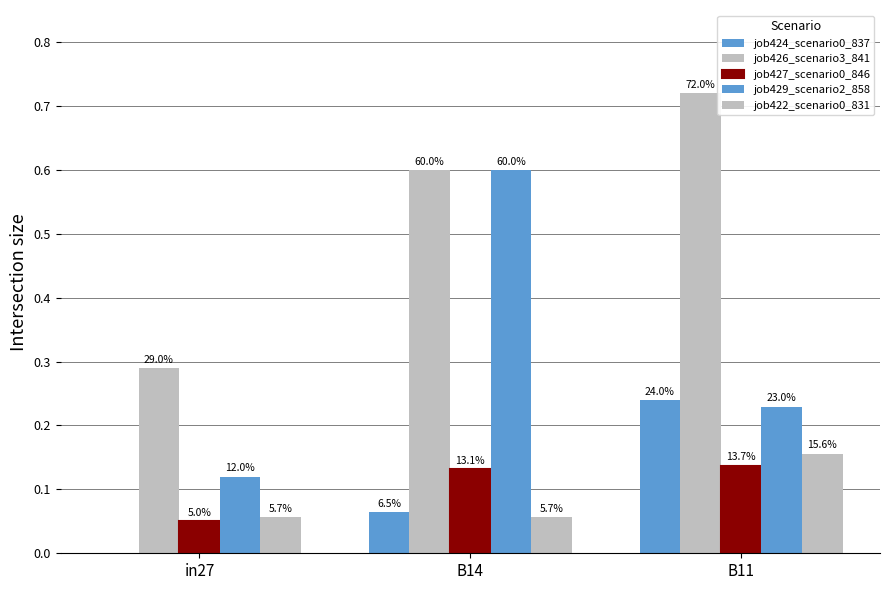

What position from the right is in27?

3